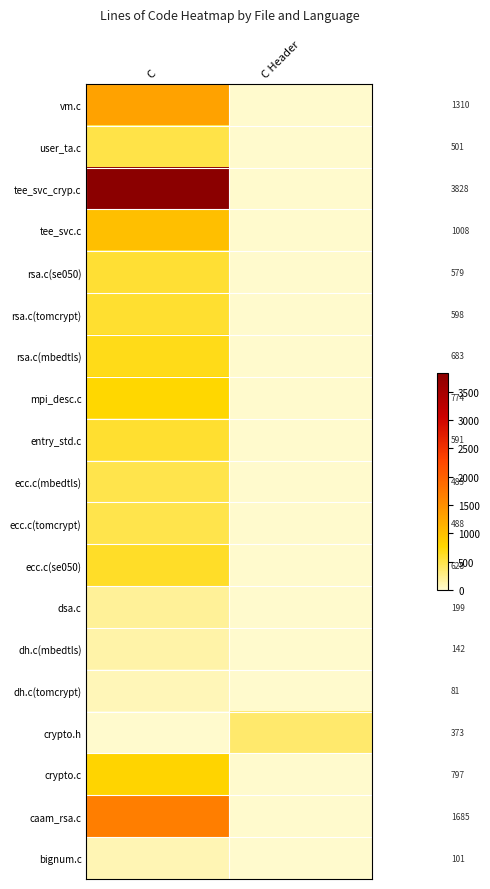

The value of crypto.h at C is 0. True or false?

True